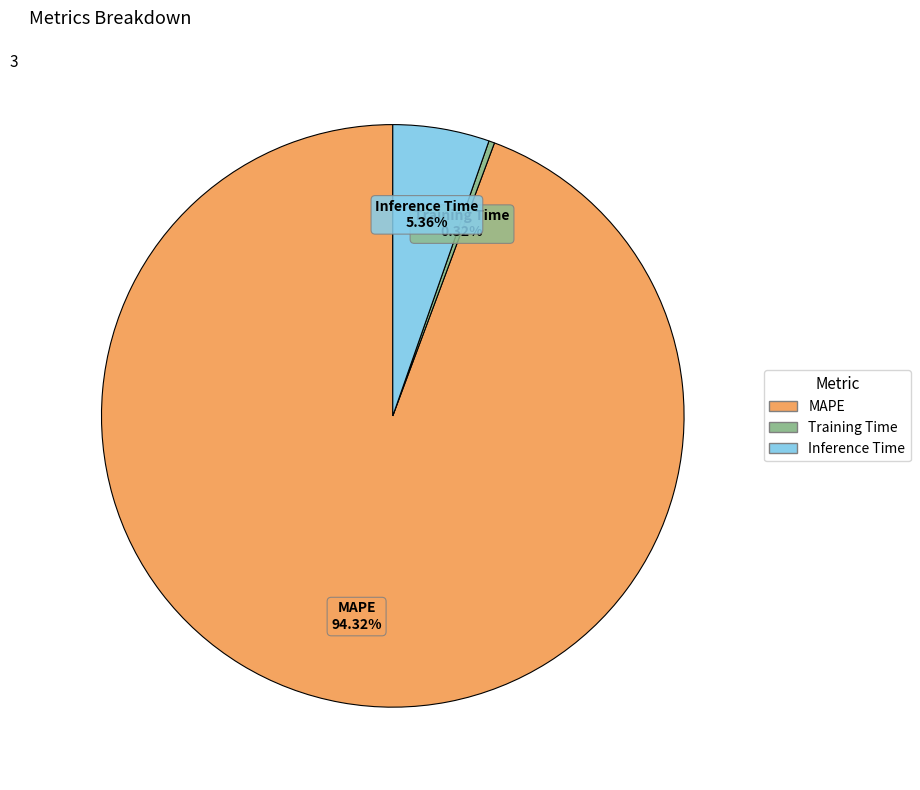

Which category has the smallest portion of the pie?

Training Time